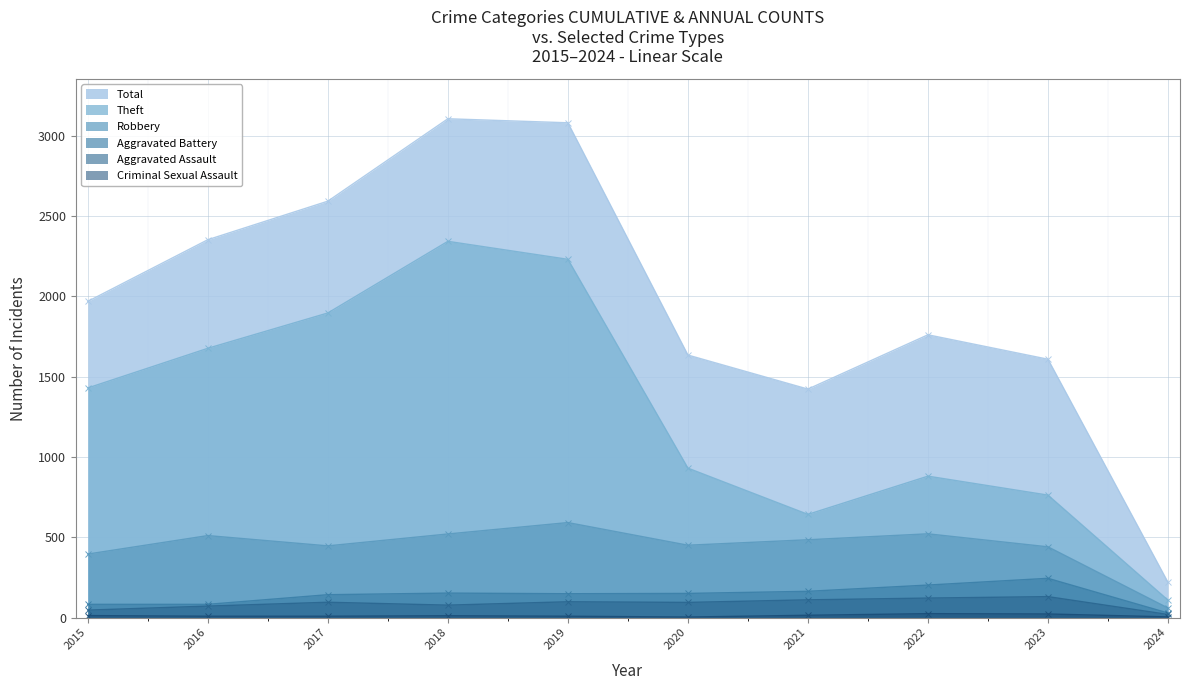

Is the value of Criminal Sexual Assault at 2020 greater than the value of Total at 2024?

No